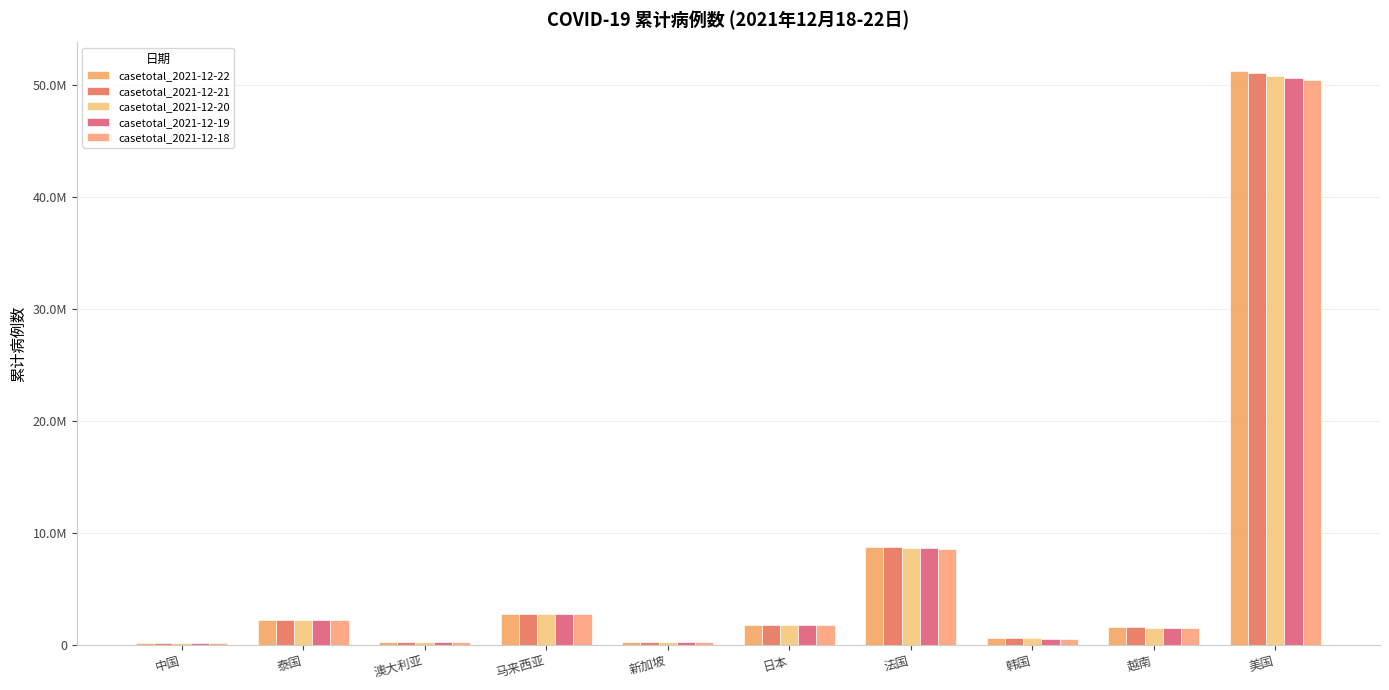

Does the chart contain stacked bars?

No